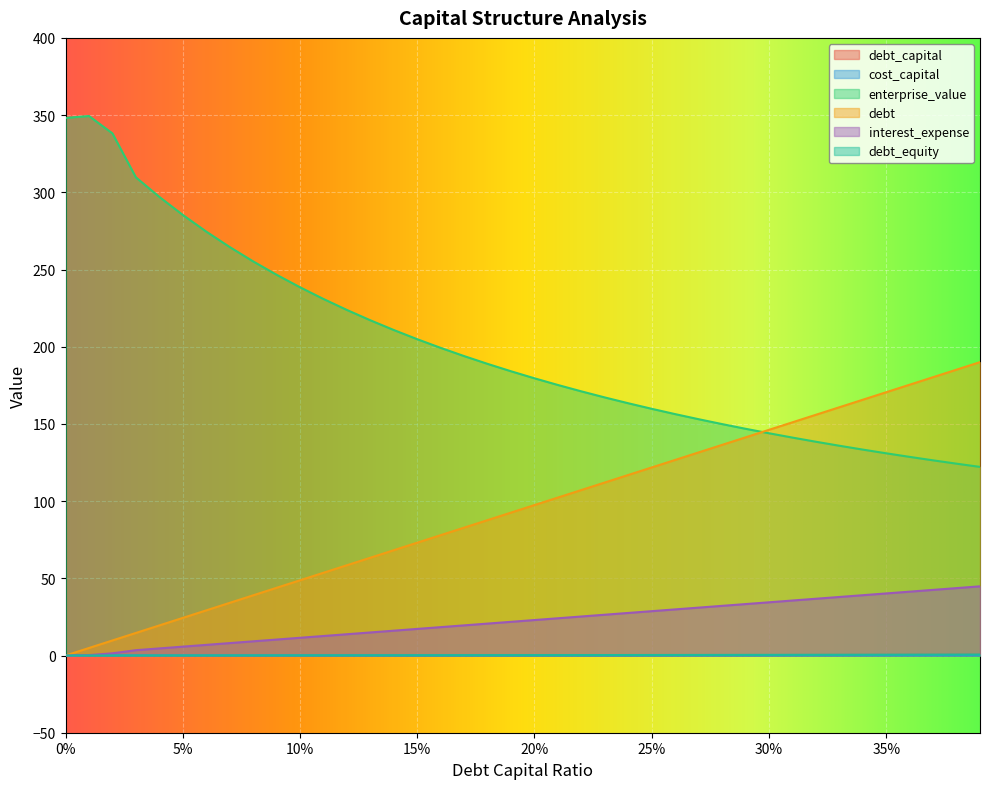

How many data points in enterprise_value are less than 184?

20